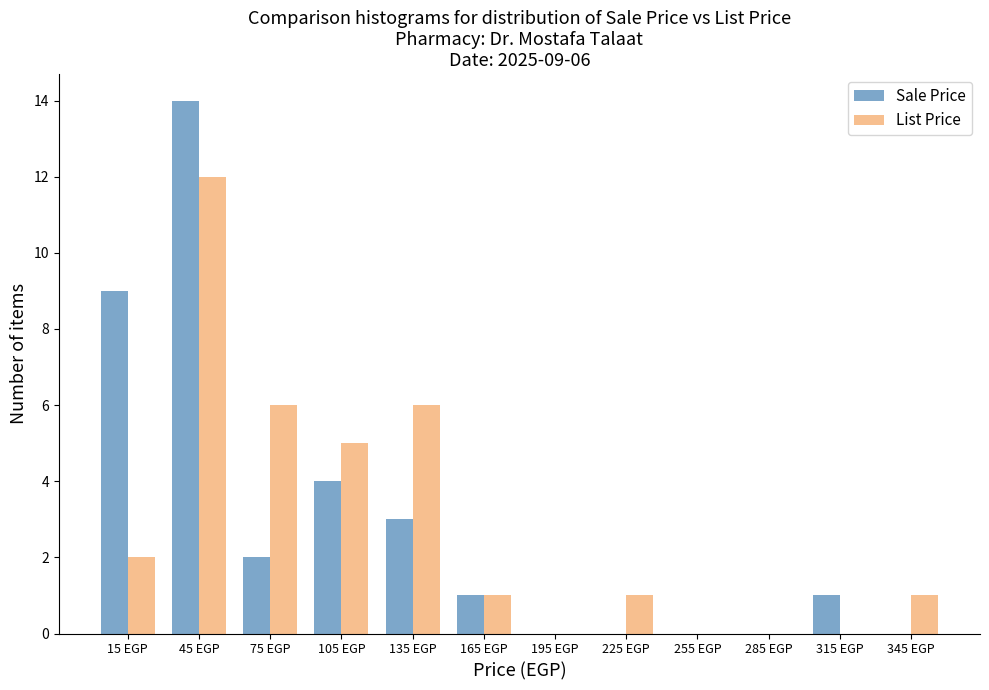

In the List Price series, which range on the x-axis has the tallest bar?

30 to 60